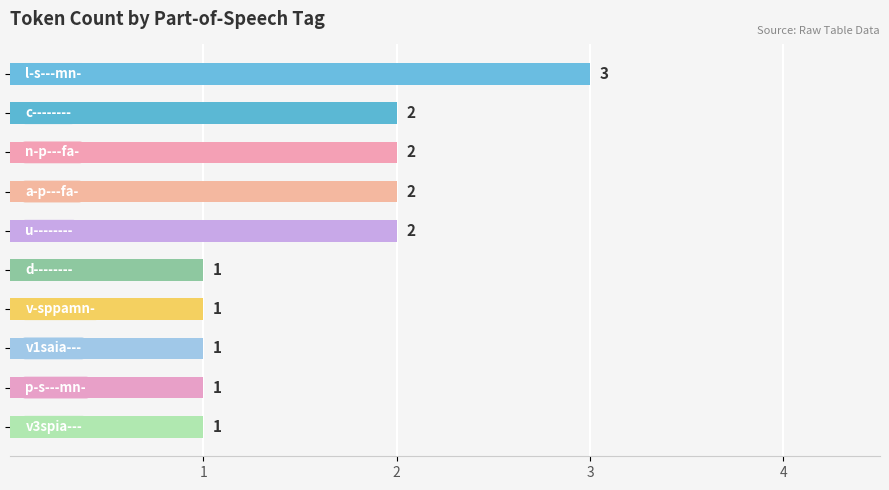

Reading bottom to top, what are all the values shown in this chart?

1	1	1	1	1	2	2	2	2	3